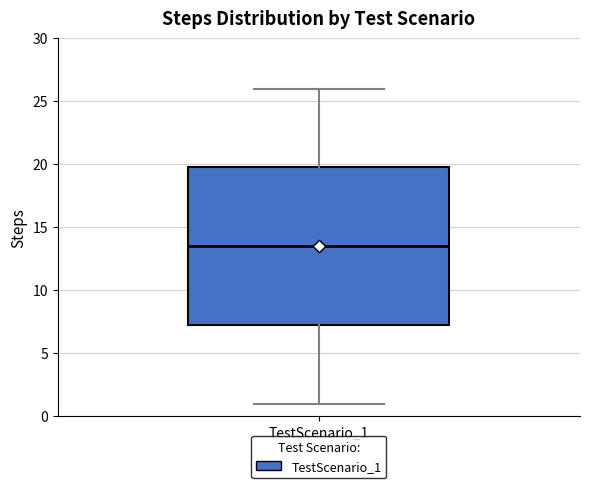

Transcribe this box plot: give where the median line is, the range the box spans, and where the two whiskers end, as read against the y-axis. The values are not printed on the chart, so give them approximately, as read against the axis.

median 13.5, box 7.5 to 20.0, whiskers 1.0 to 26.0